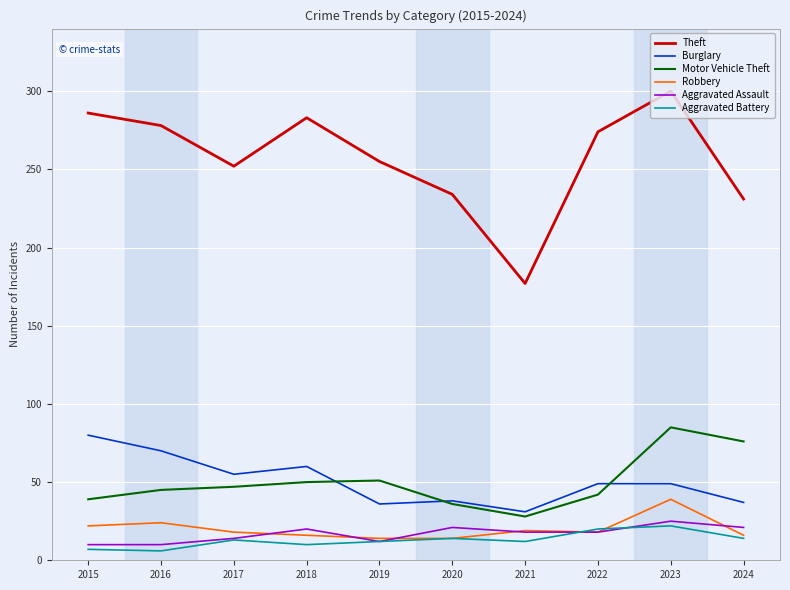

The Theft series shows 252 at 2017. True or false?

True